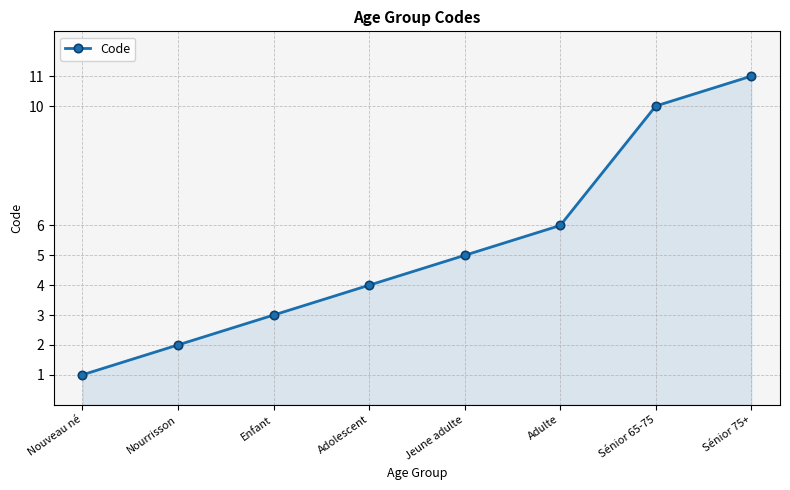

How many lines are shown in the chart?

1